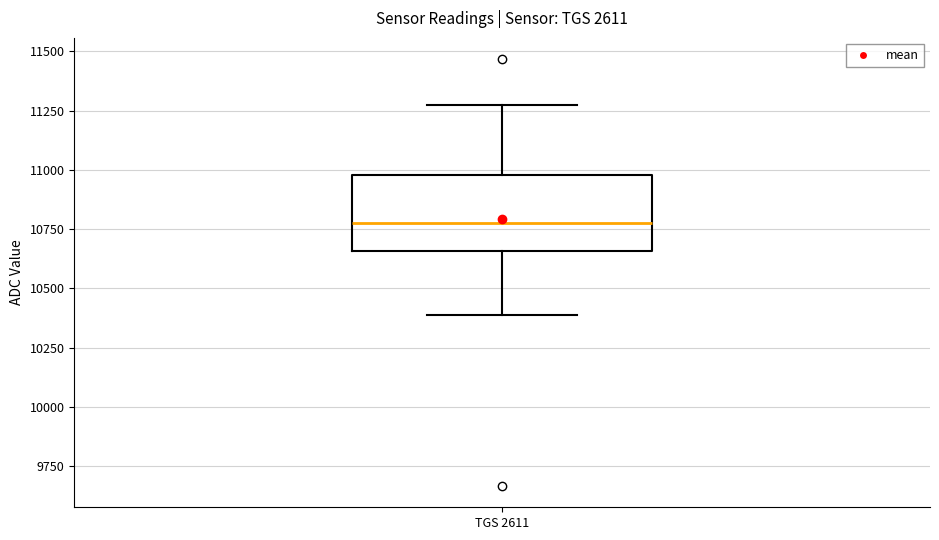

Where does the median line of the box for TGS 2611 sit on the y-axis? The values are not printed on the chart, so give them approximately, as read against the axis.

10800